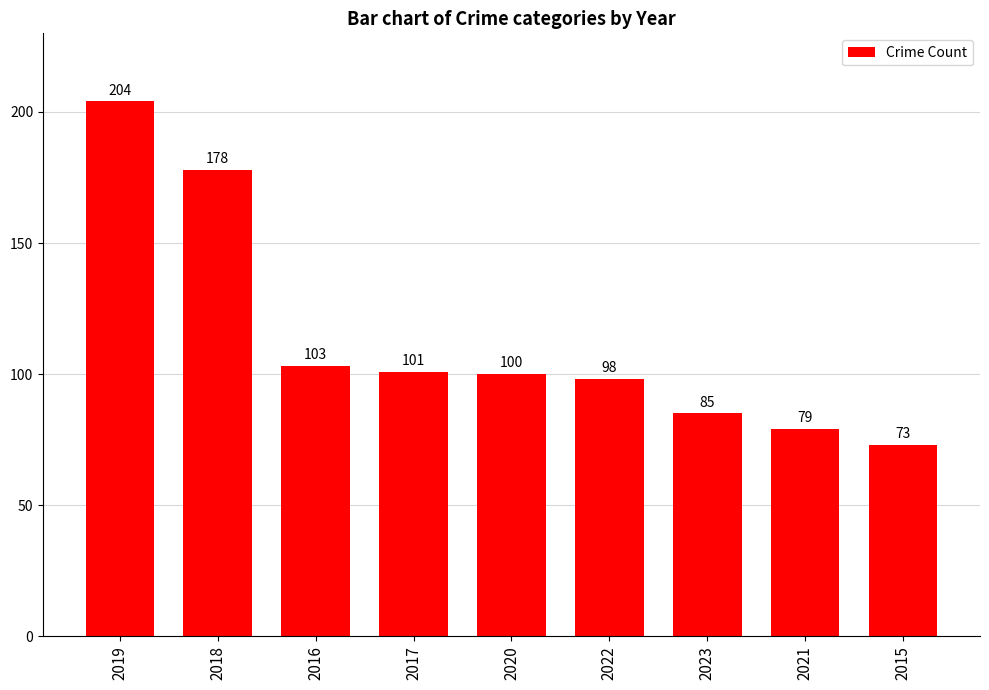

True or false: the data shows 100 at 2020.

True